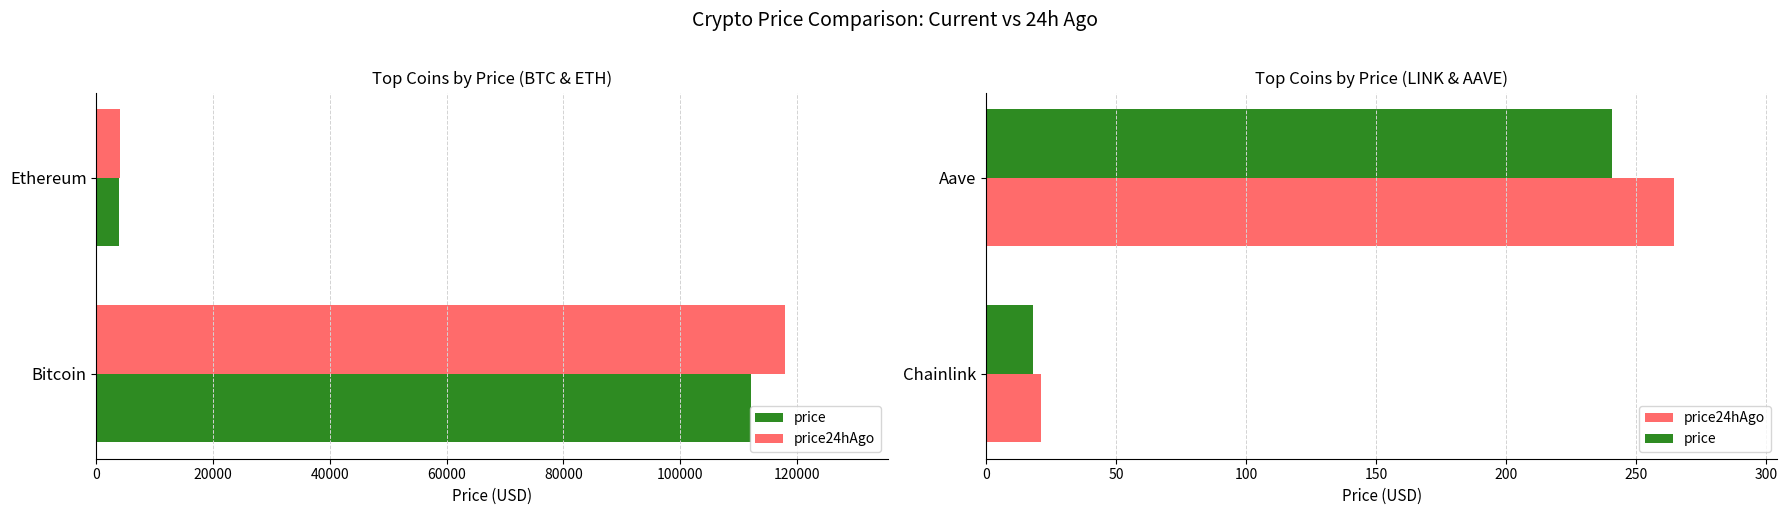

What is the lowest value of the price series?

18.0